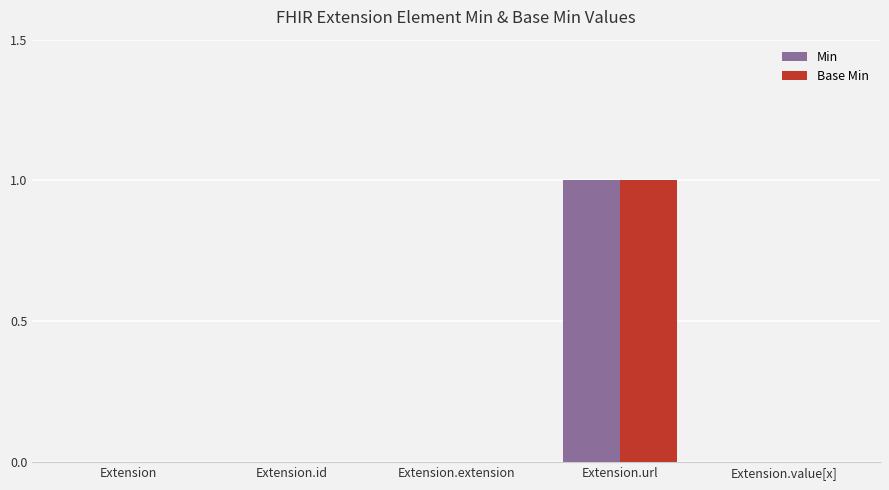

At which category is the sum across all series the highest?

Extension.url